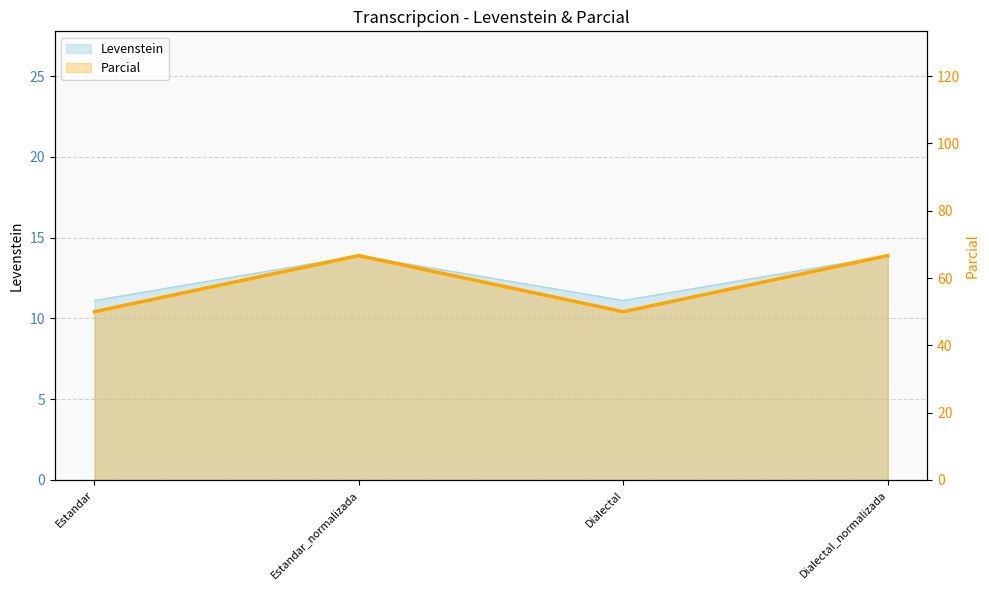

Where is the first local minimum?

Dialectal